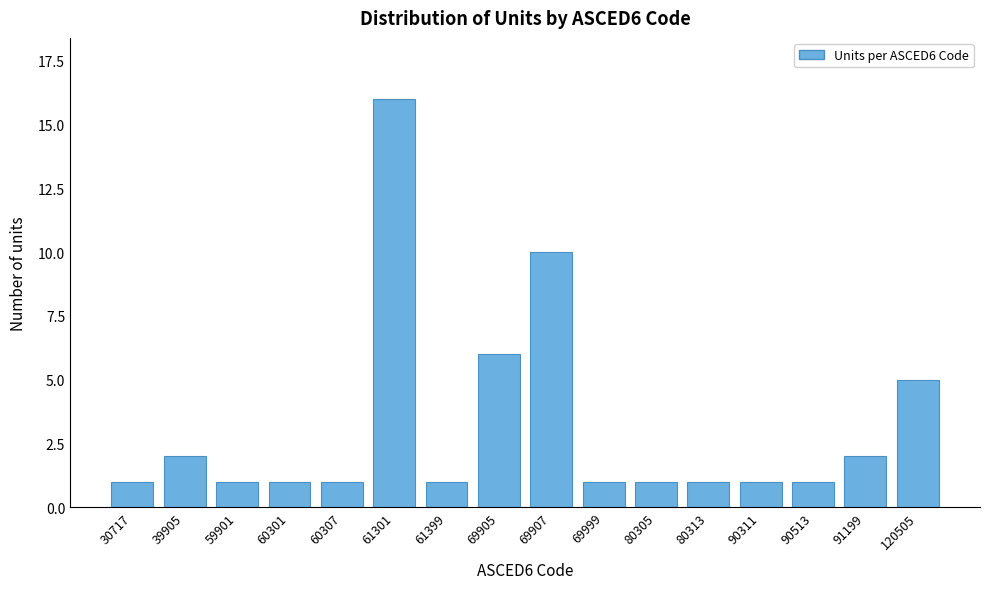

Reading right to left, transcribe all the data shown in this chart.

5	2	1	1	1	1	1	10	6	1	16	1	1	1	2	1